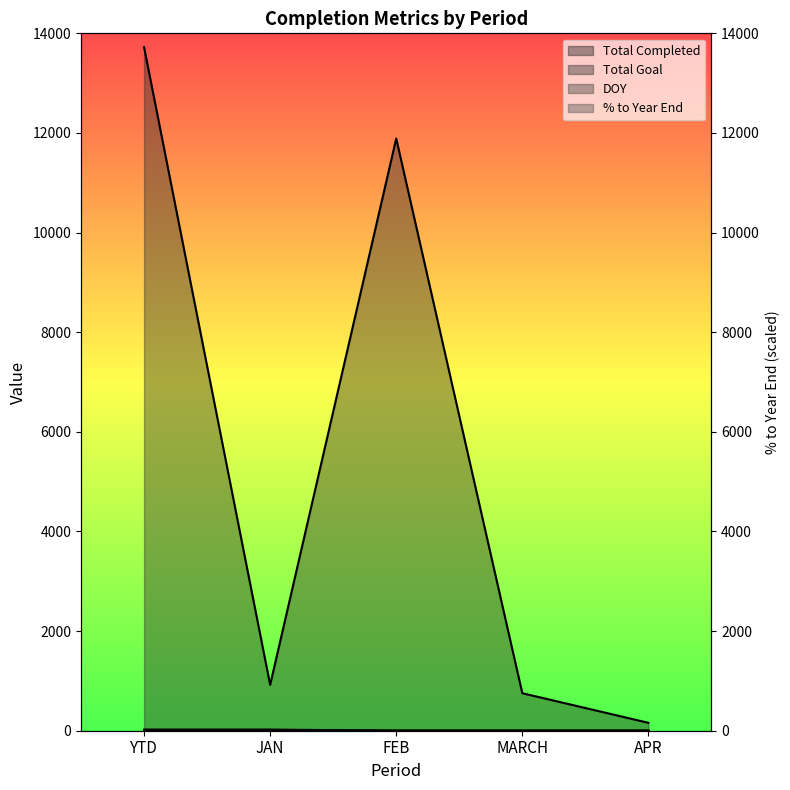

Rank the categories by % to Year End value from lowest to highest.

FEB, MARCH, APR, YTD, JAN